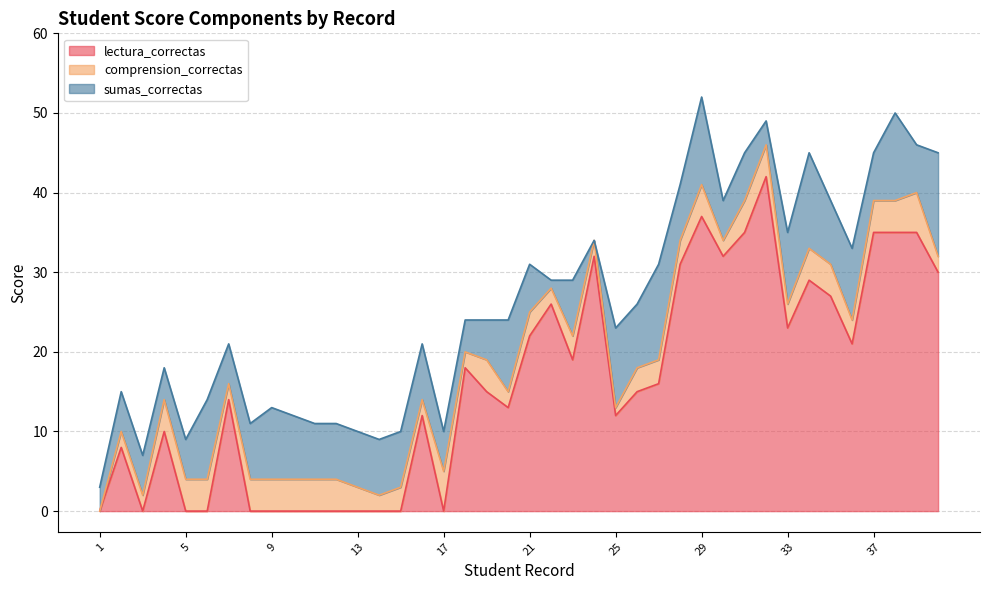

Which series has the largest total across all categories?

lectura_correctas